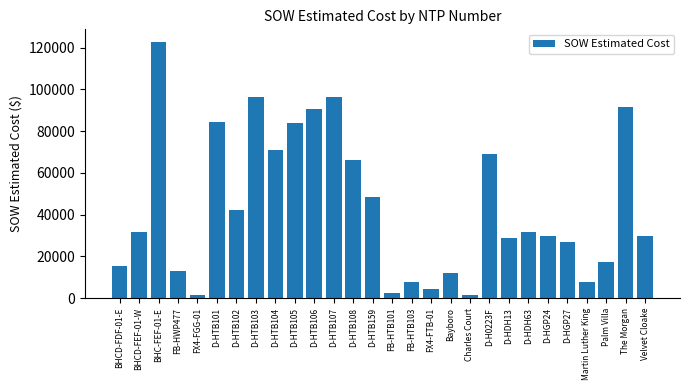

What is the ratio of the value at Velvet Cloake to the value at D-HTB101?

0.3